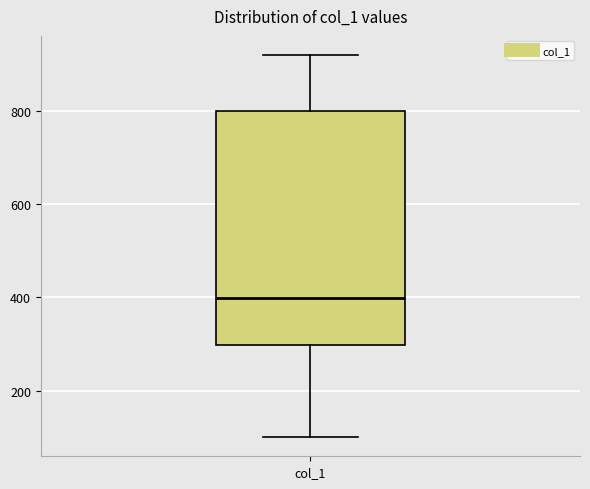

Read this box plot against the y-axis: the position of the median line, the range covered by the box, and the ends of both whiskers. The values are not printed on the chart, so give them approximately, as read against the axis.

median 400, box 300 to 800, whiskers 100 to 920